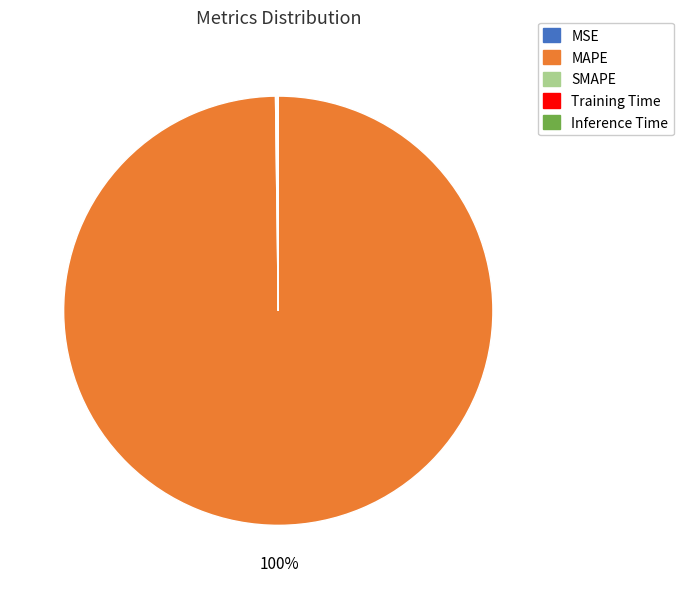

Is it true that MAPE is 88% of the pie?

False